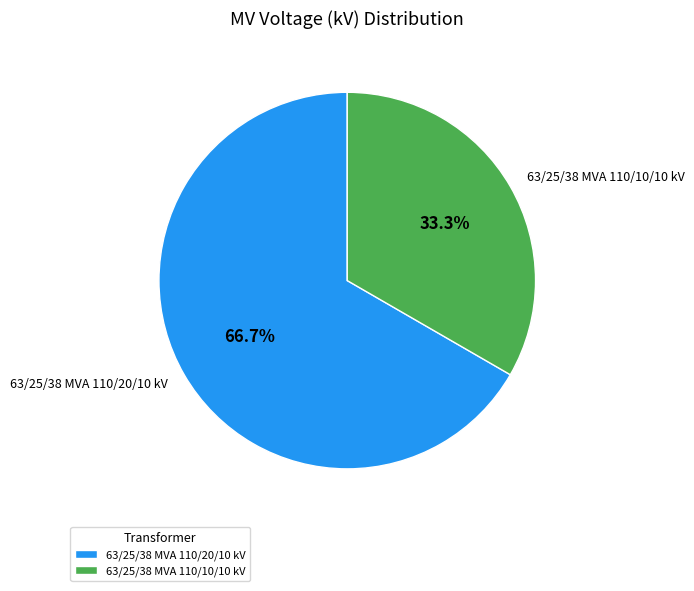

How many slices are in this pie chart?

2